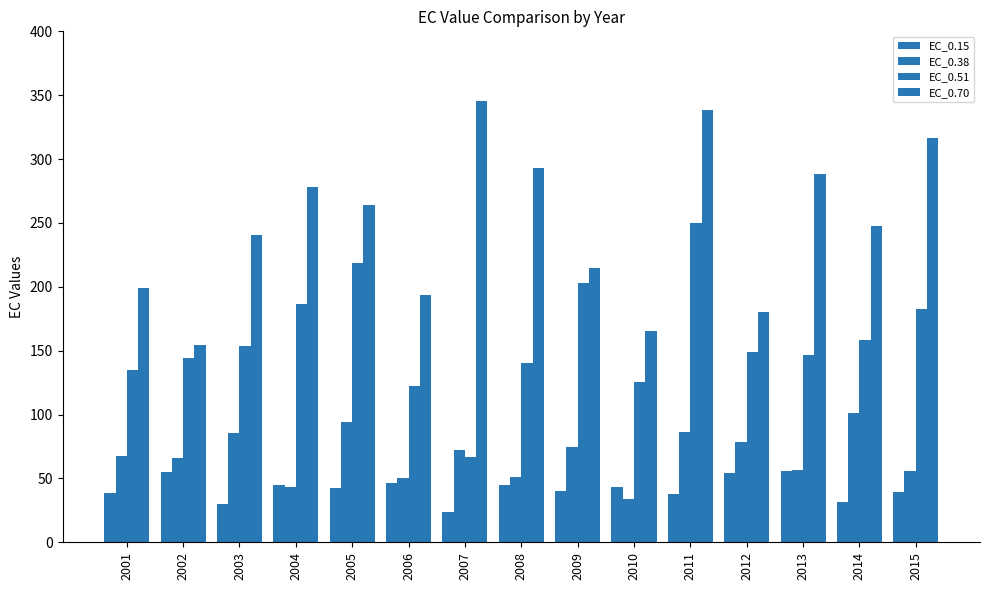

How many groups of bars are there?

15